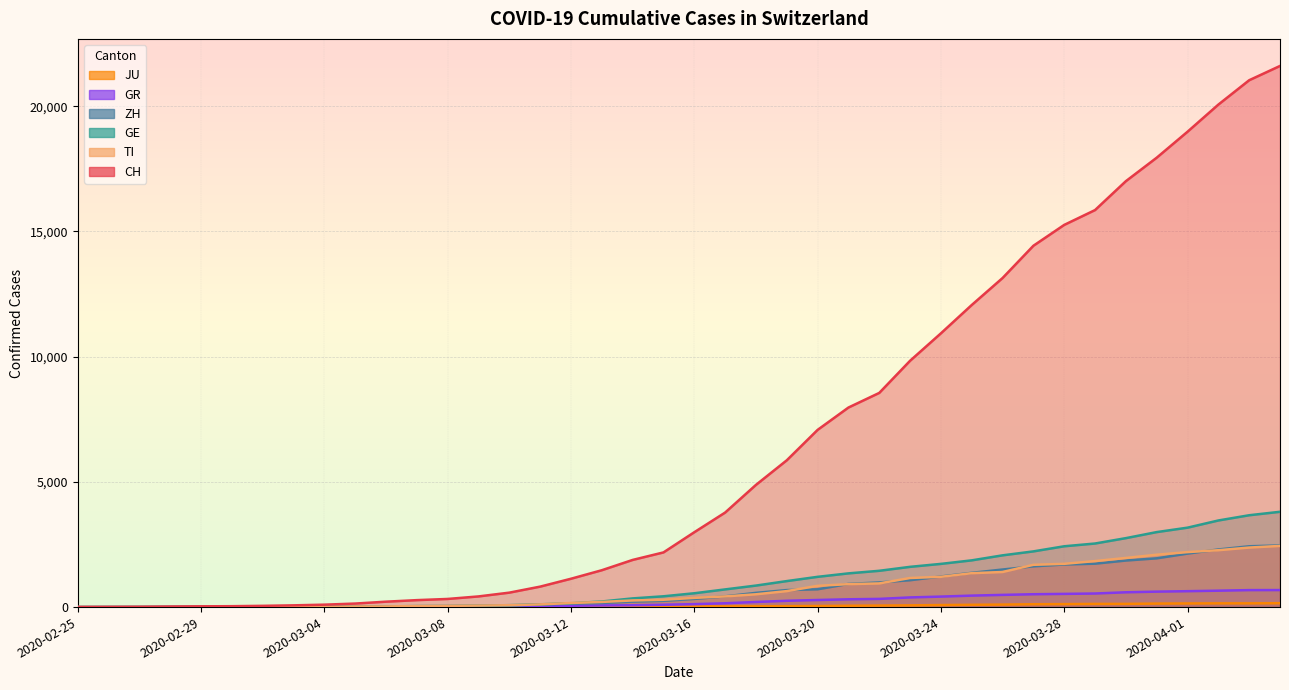

True or false: ZH and GR cross at least once.

False